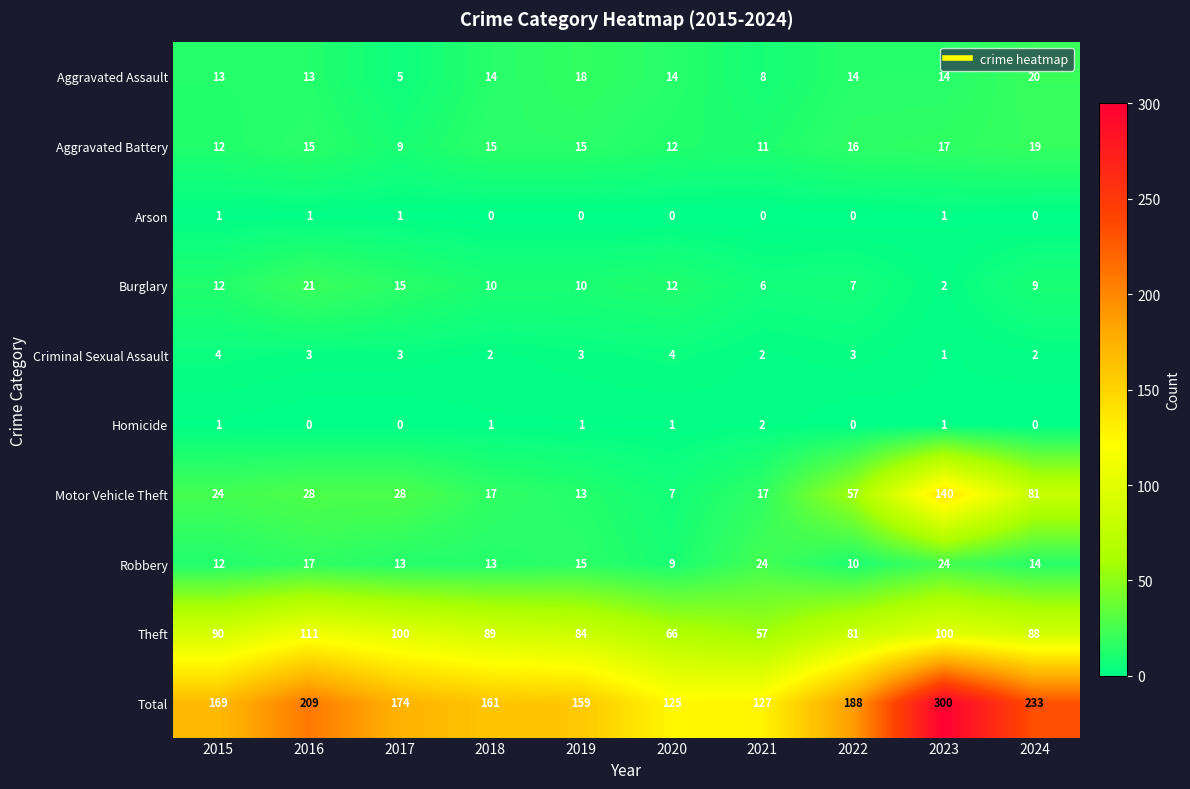

Which series has the largest total across all categories?

Total